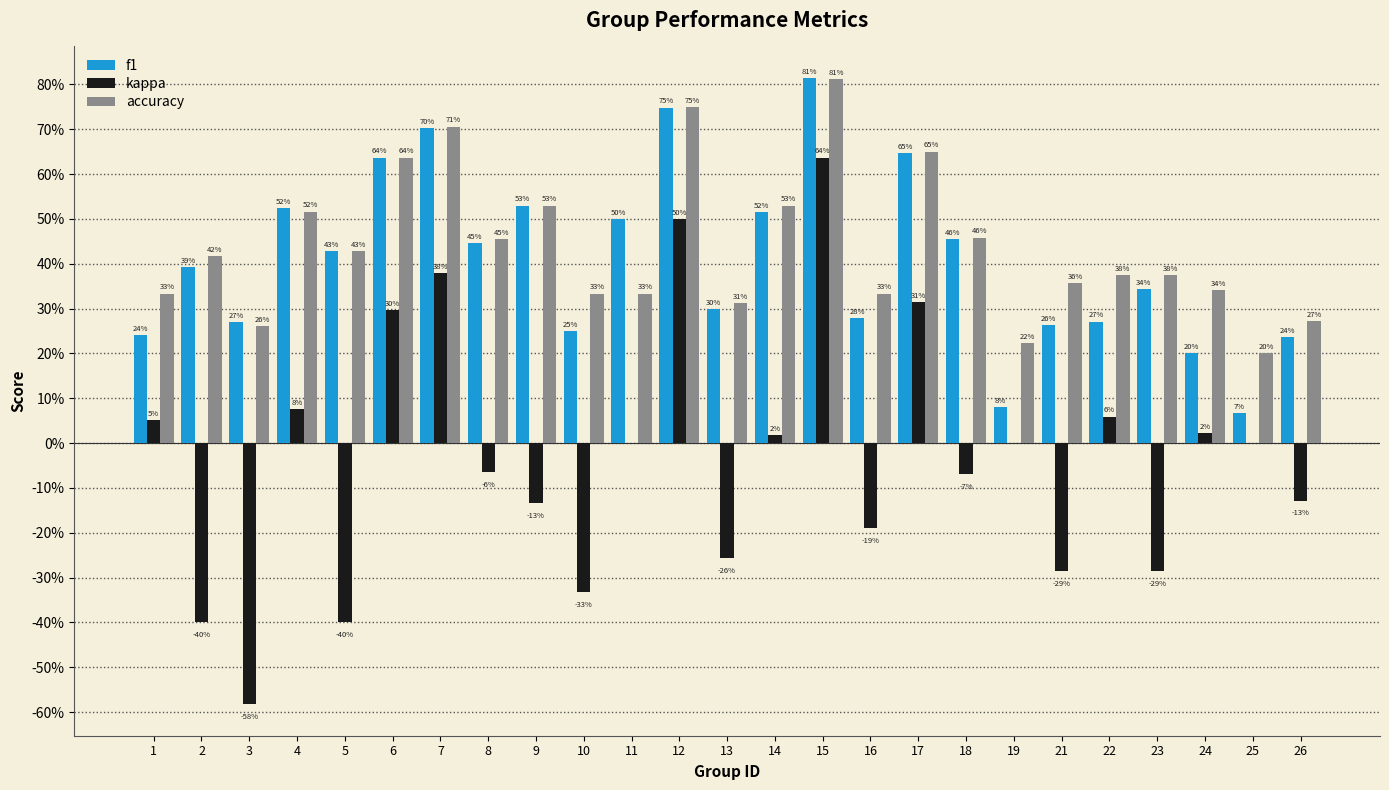

What are all the series names shown in the legend?

f1, kappa, accuracy